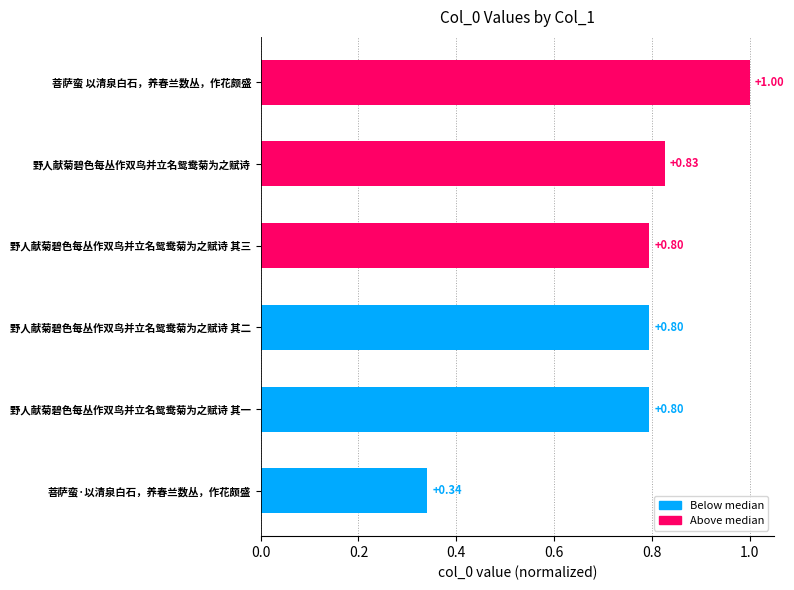

At which category does the chart reach its peak across all series?

菩萨蛮 以清泉白石，养春兰数丛，作花颇盛